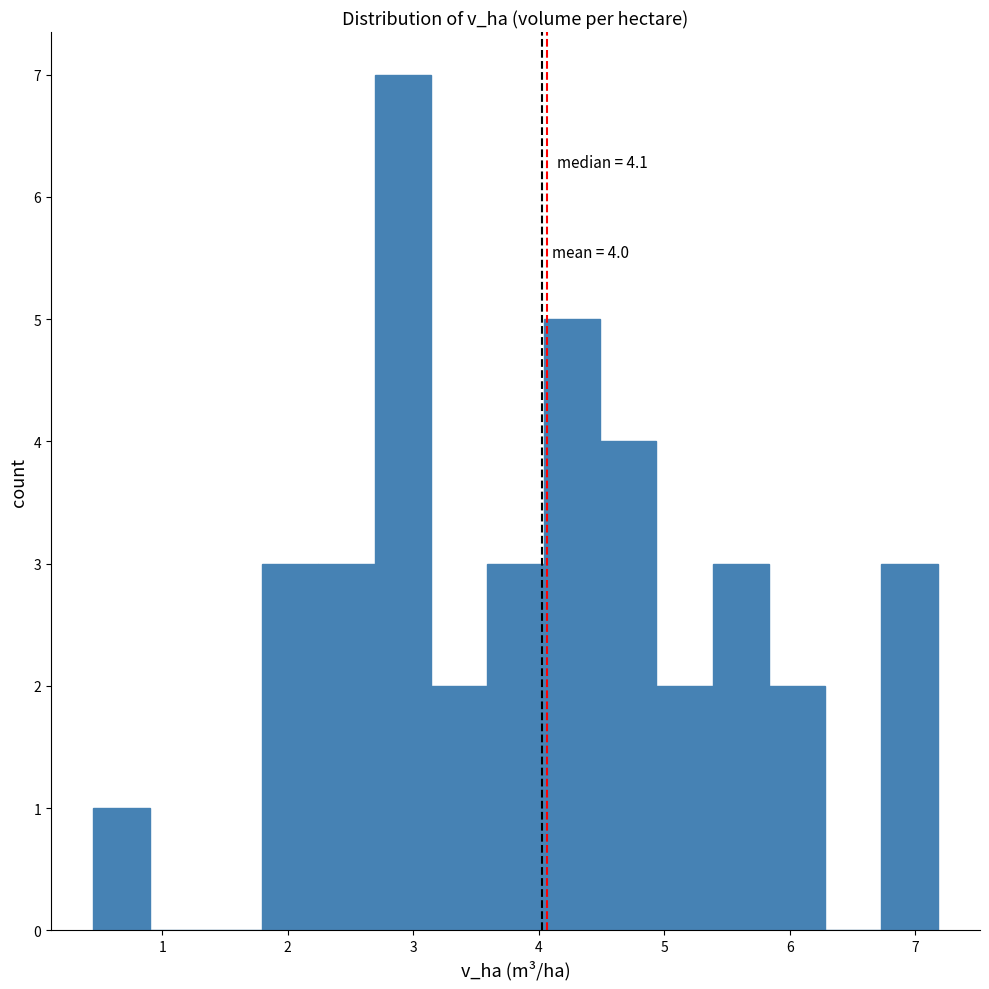

Over which range of the x-axis is the bar tallest?

2.7 to 3.1